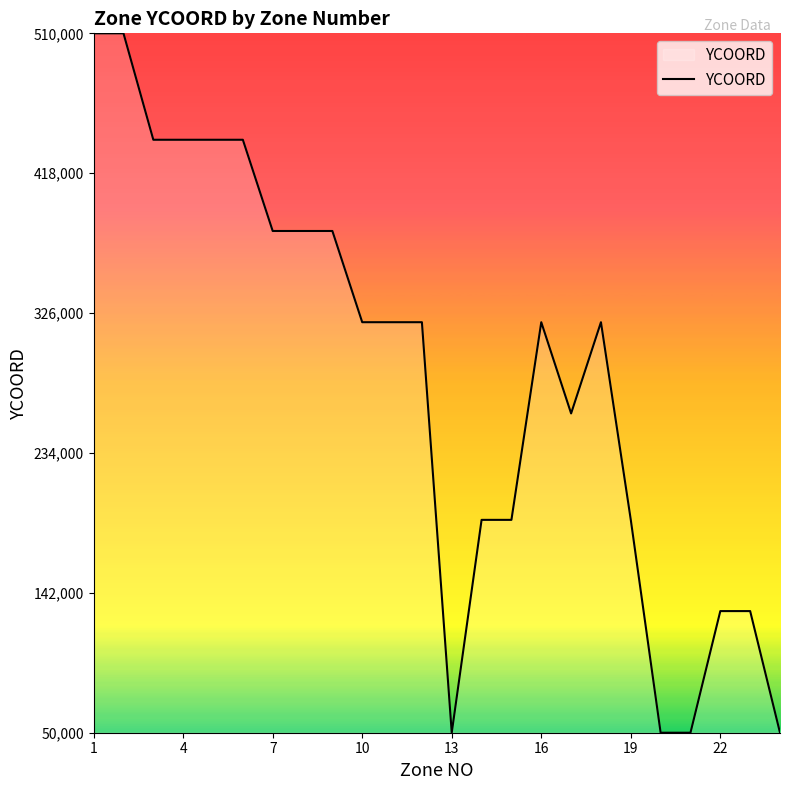

What is the smallest value displayed?

50000